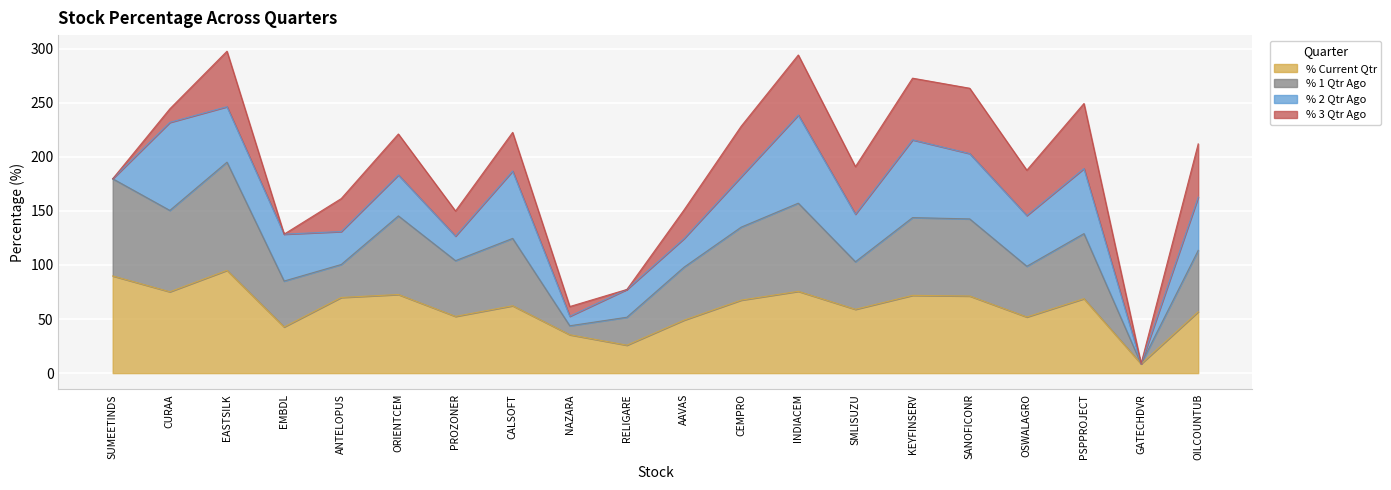

What is the total value across all series at CALSOFT?

222.5